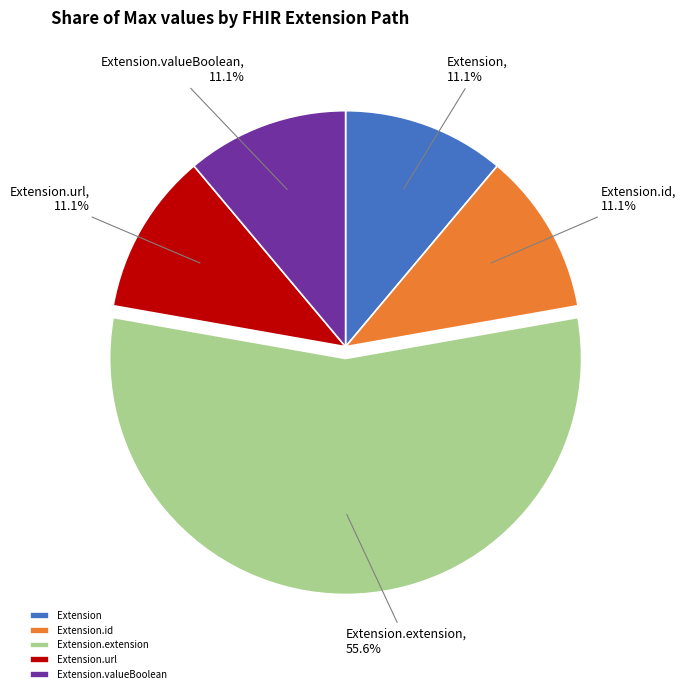

How many segments does this pie chart have?

5